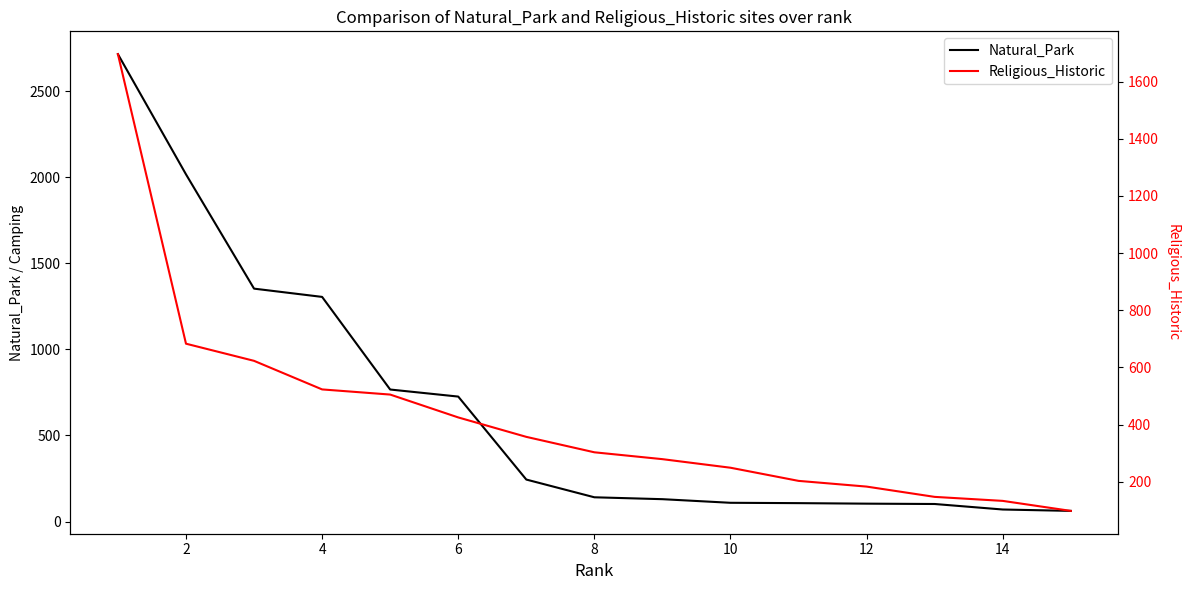

What are all the series names shown in the legend?

Natural_Park, Religious_Historic